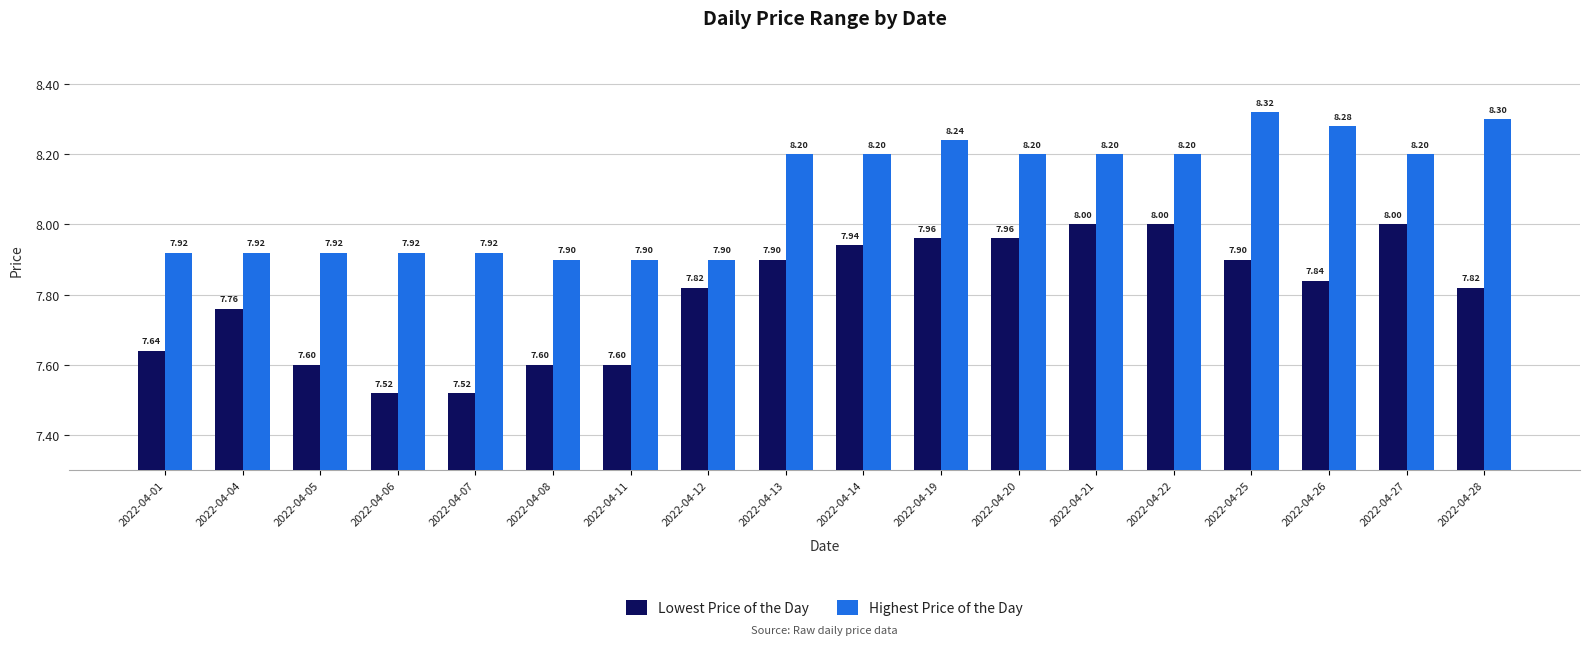

Which category has the highest value in the Highest Price of the Day series?

2022-04-25